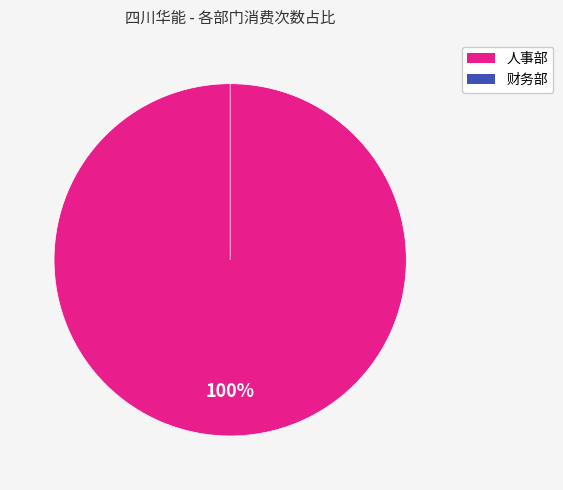

Count the number of slices in the pie.

2